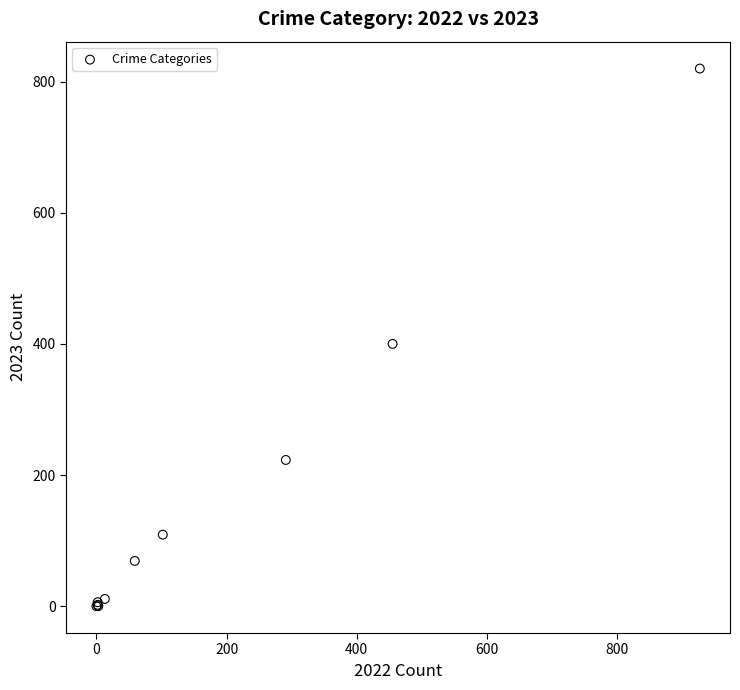

What Y value in the scatter plot is closest to 410?

400